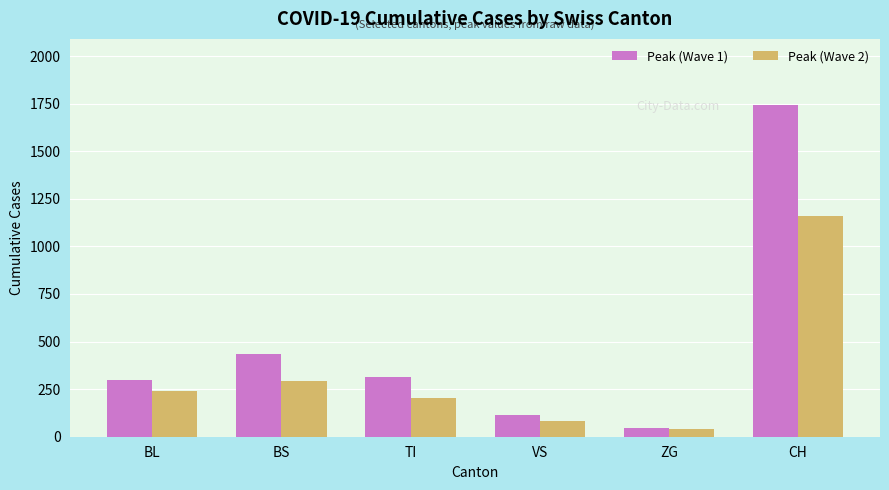

What is the sum of all Peak (Wave 2) values?

2016